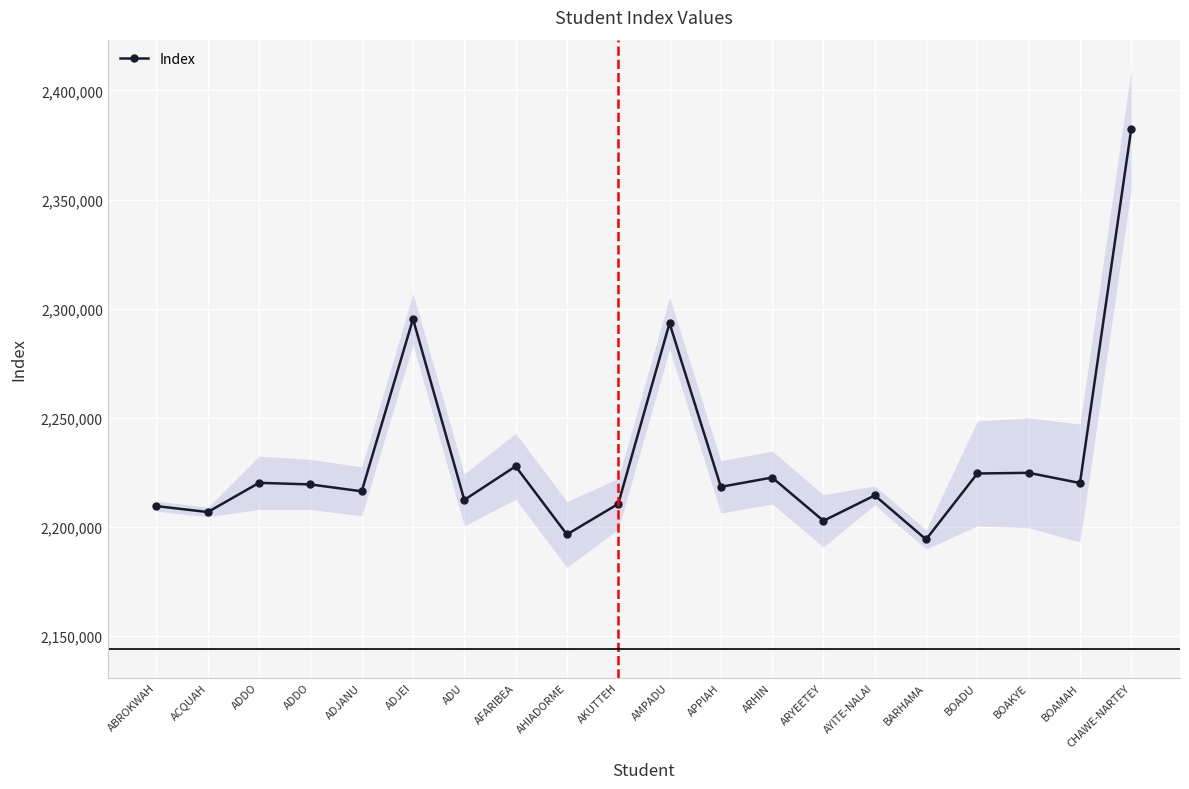

Where is the data nearest to the value 2288366?

AMPADU